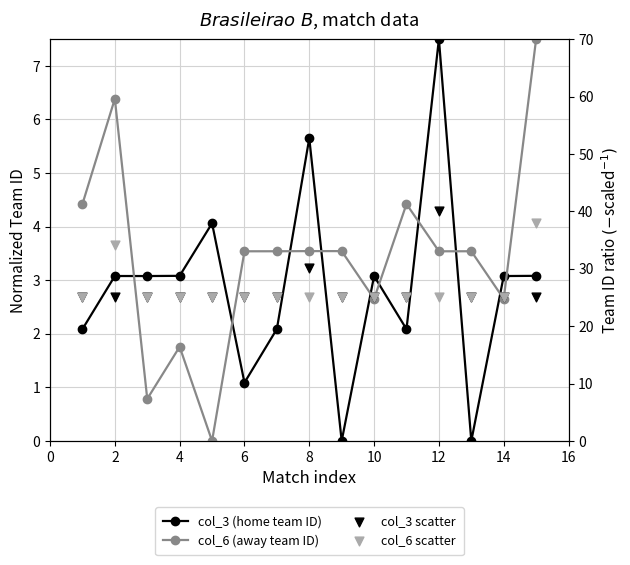

At how many categories does at least one series exceed 25?

4